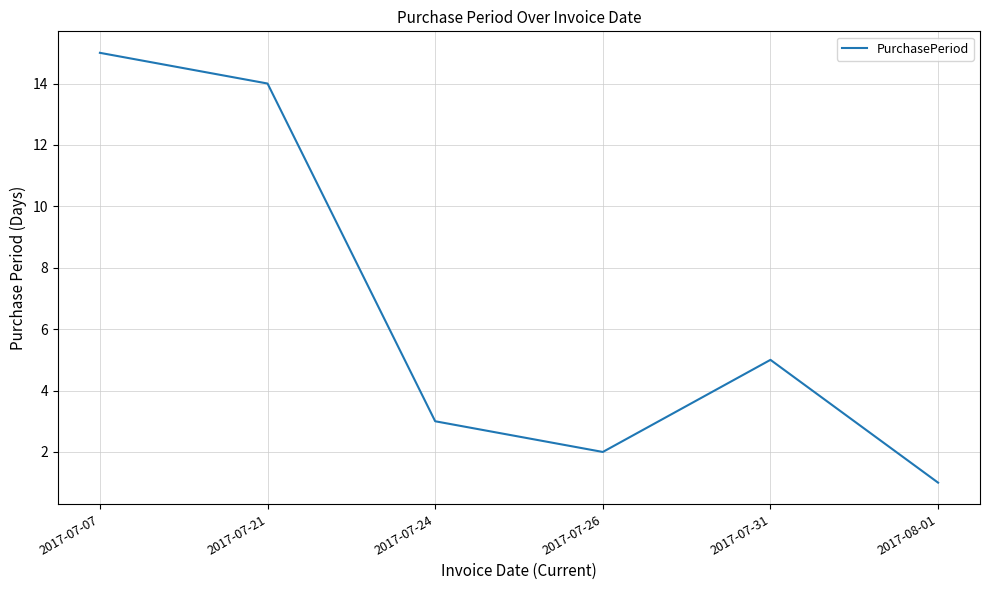

Does the chart display data point markers on the line(s)?

No